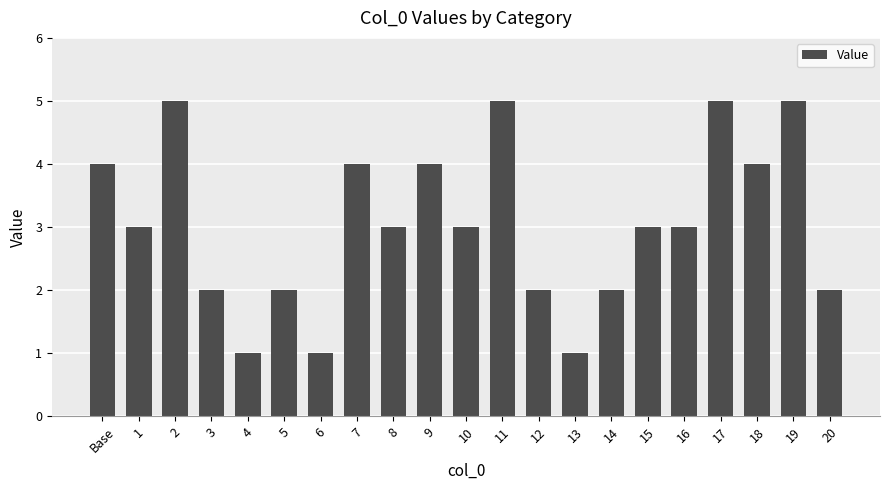

Count the number of categories in the chart.

21